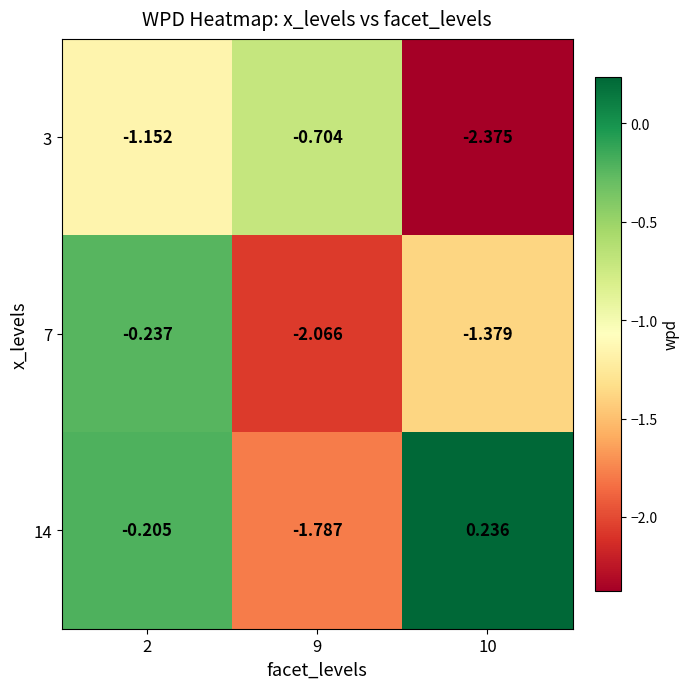

Is the value of 3 at 9 greater than the value of 14 at 10?

No